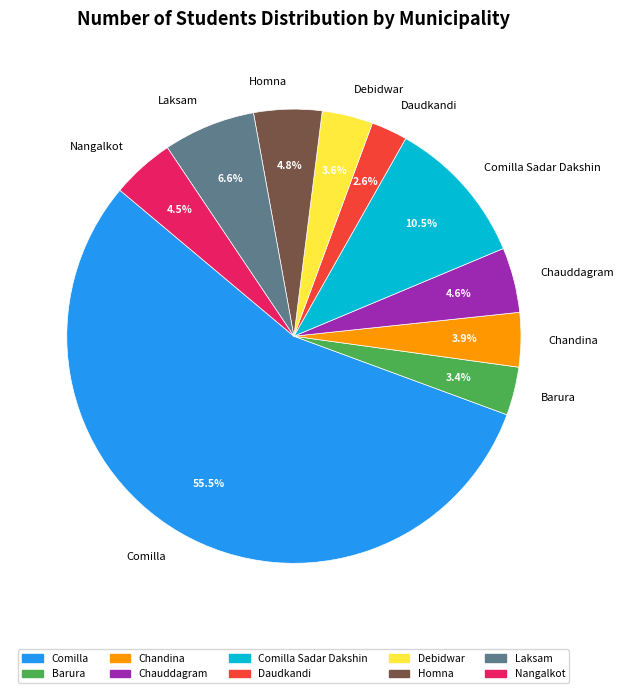

Is Debidwar the majority of the pie?

No